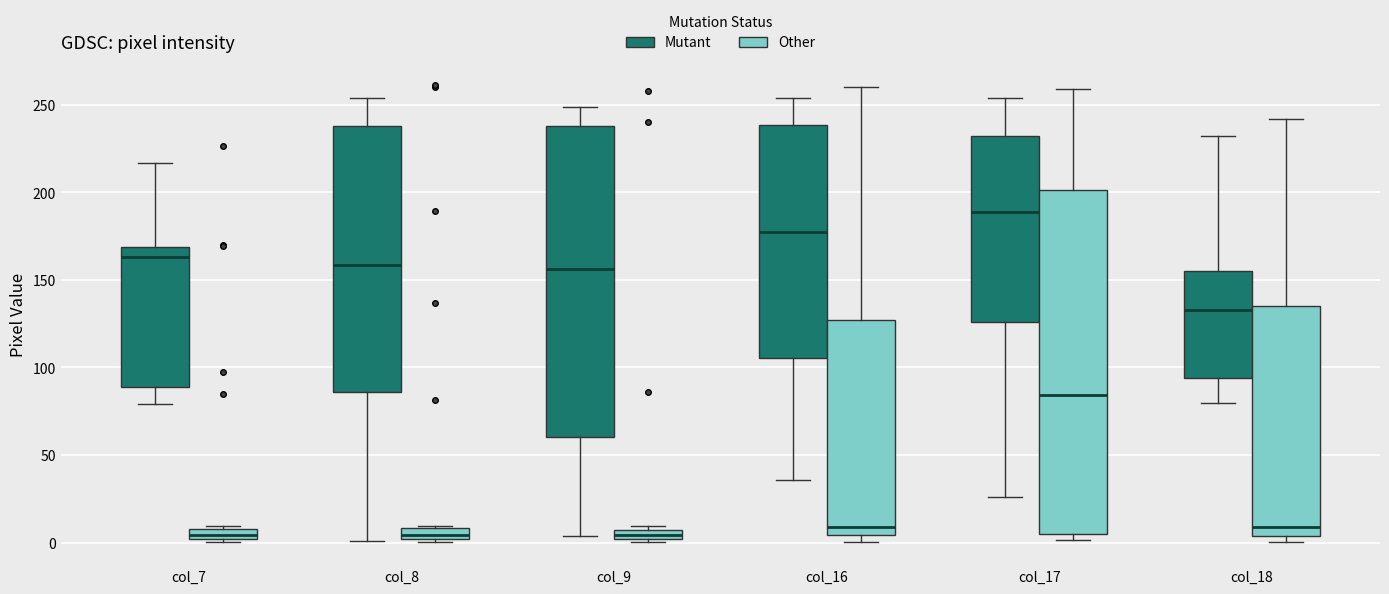

Where does the median line of the box for col_7 (Other) sit on the y-axis? The values are not printed on the chart, so give them approximately, as read against the axis.

5